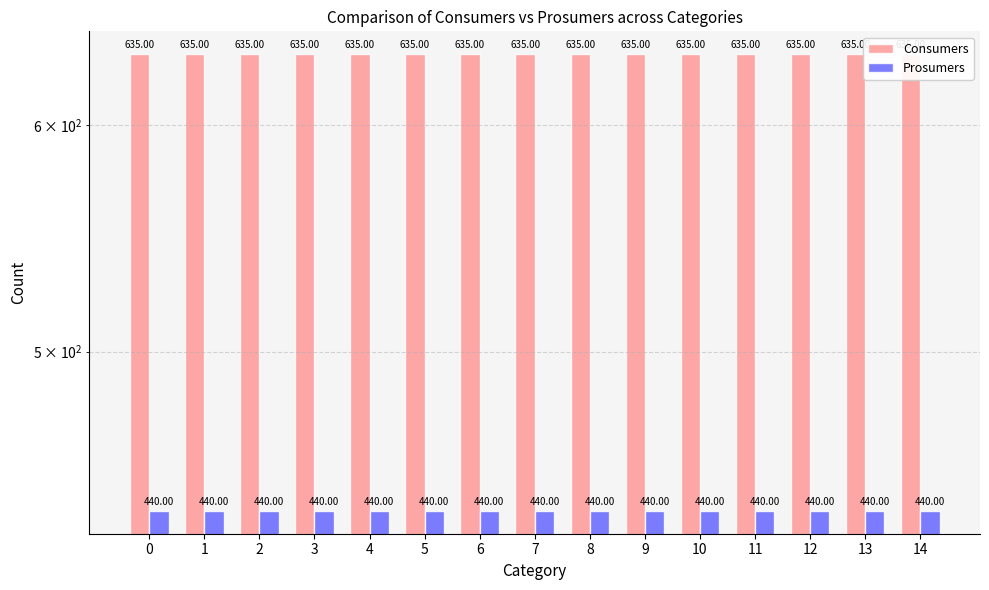

Reading left to right, transcribe all the data shown in this chart.

Consumers: 0=635	1=635	2=635	3=635	4=635	5=635	6=635	7=635	8=635	9=635	10=635	11=635	12=635	13=635	14=635
Prosumers: 0=440	1=440	2=440	3=440	4=440	5=440	6=440	7=440	8=440	9=440	10=440	11=440	12=440	13=440	14=440